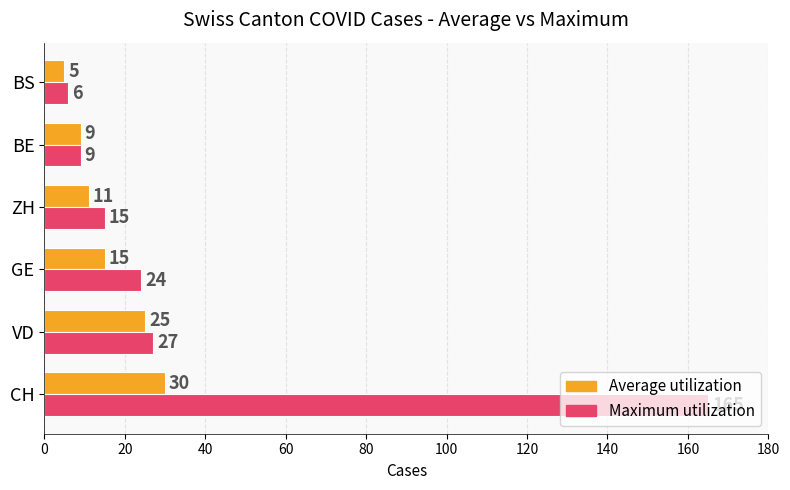

Which series has the widest spread of values?

Maximum utilization